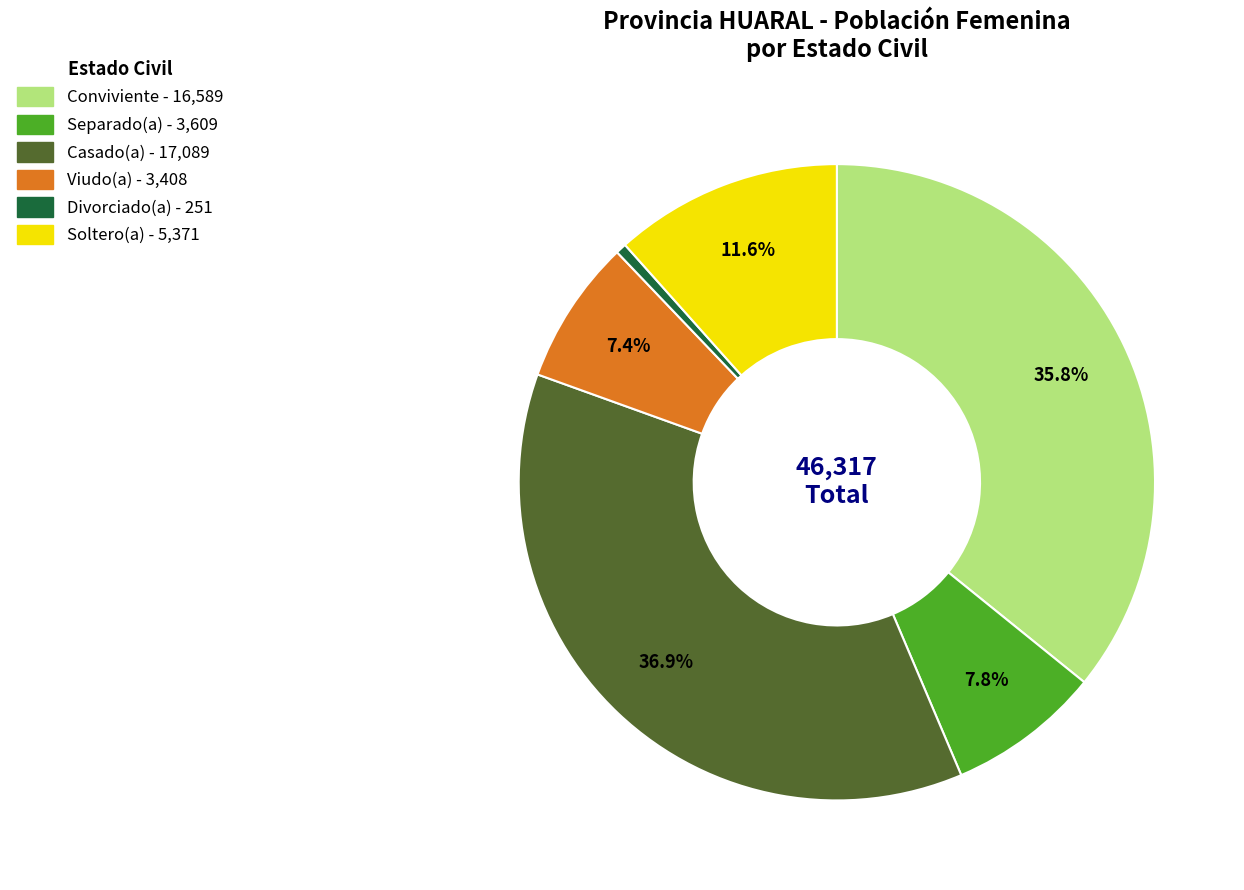

To the nearest percent, what is the difference between the Divorciado(a) and Casado(a) slice percentages?

36%